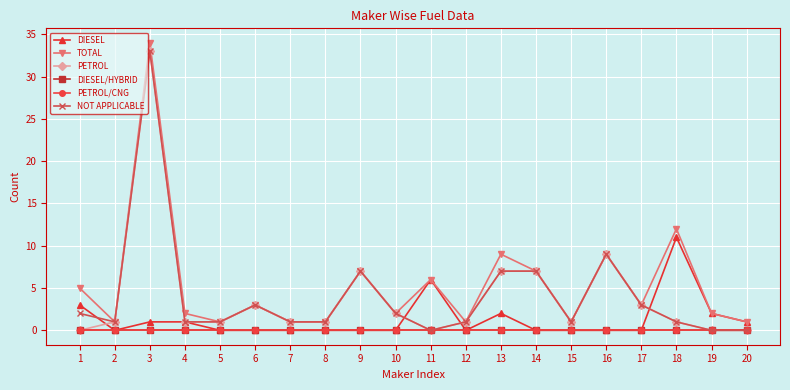

How many values in DIESEL are above zero?

8